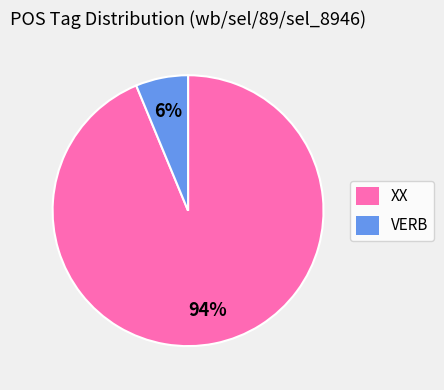

Which has a higher value, XX or VERB?

XX